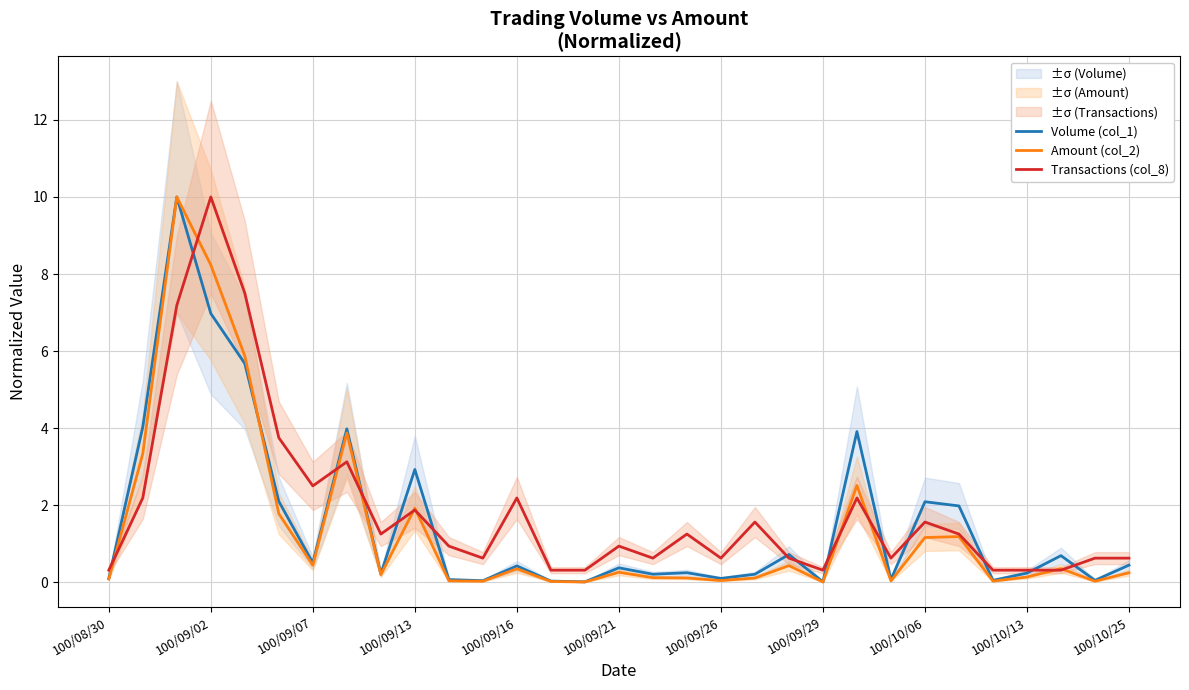

Rank the series by their maximum value, from highest to lowest.

Volume (col_1), Amount (col_2), Transactions (col_8)